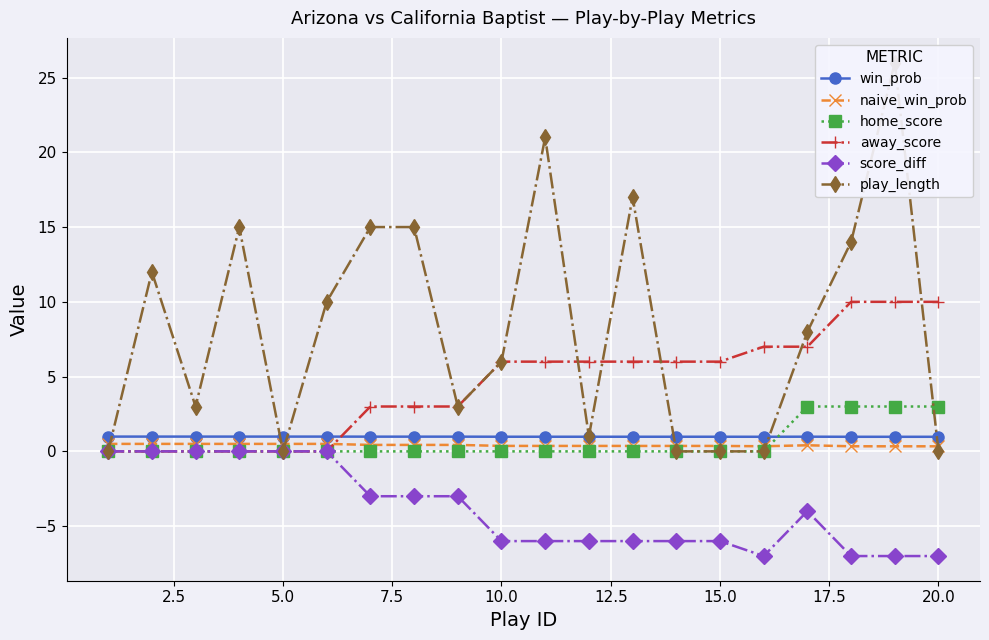

Is this an area chart (filled region under the line)?

No